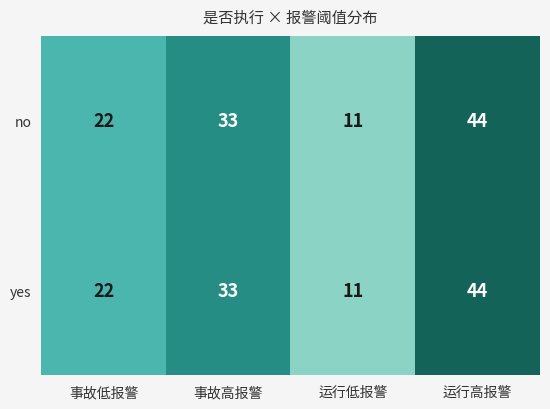

Reading left to right, extract all data points from this chart.

no: 22	33	11	44
yes: 22	33	11	44